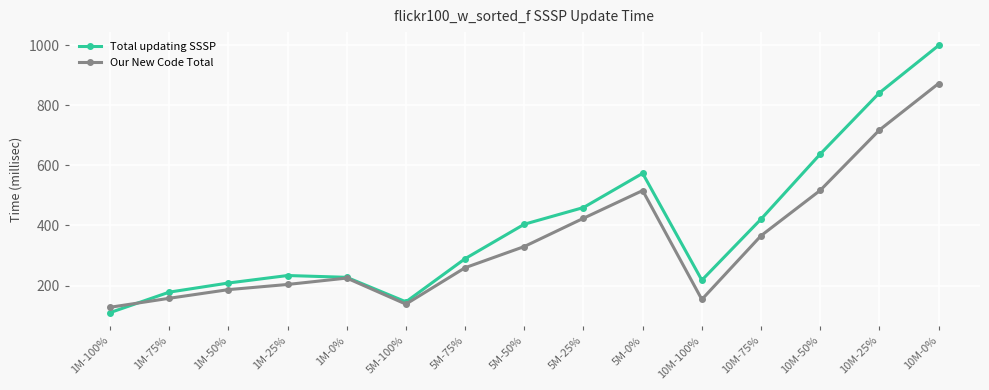

Is this an area chart (filled region under the line)?

No